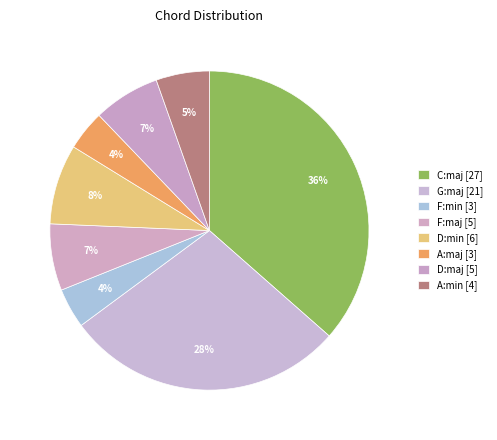

How many segments does this pie chart have?

8